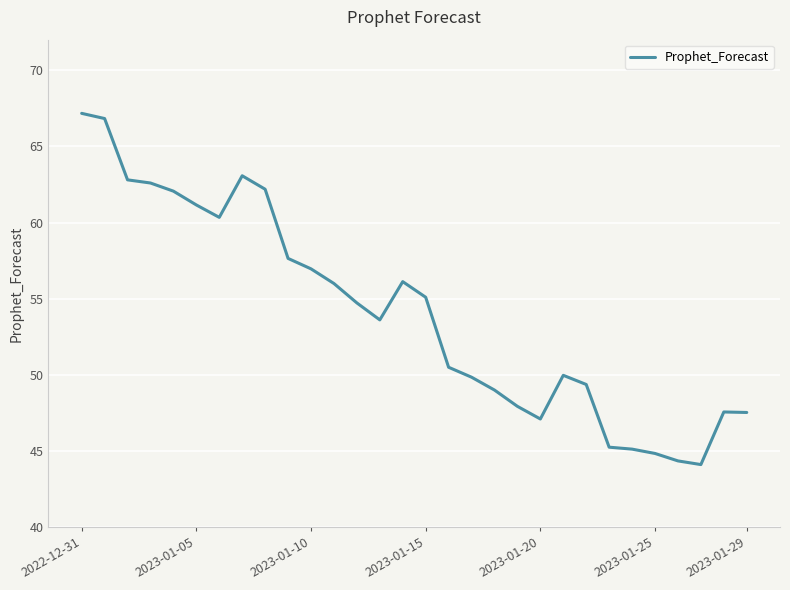

What is the smallest value displayed?

44.1